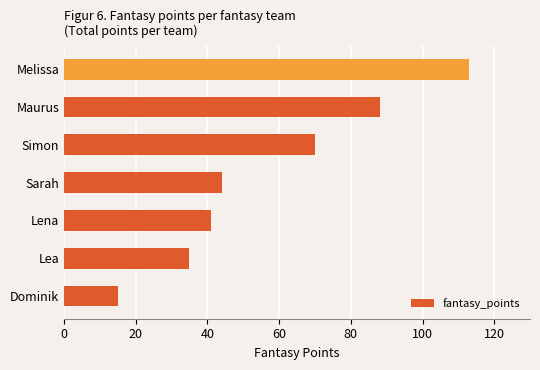

What is the change in value from Maurus to Melissa?

+25